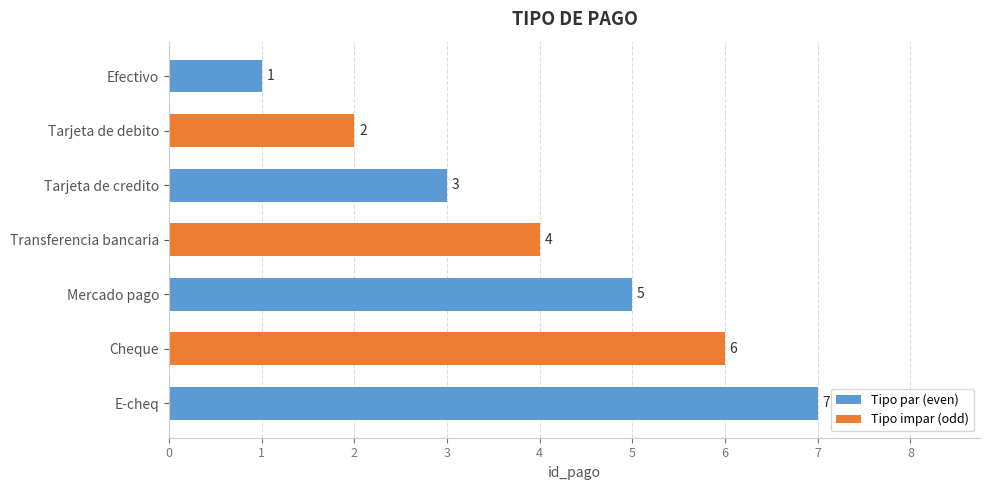

What is the average value?

4